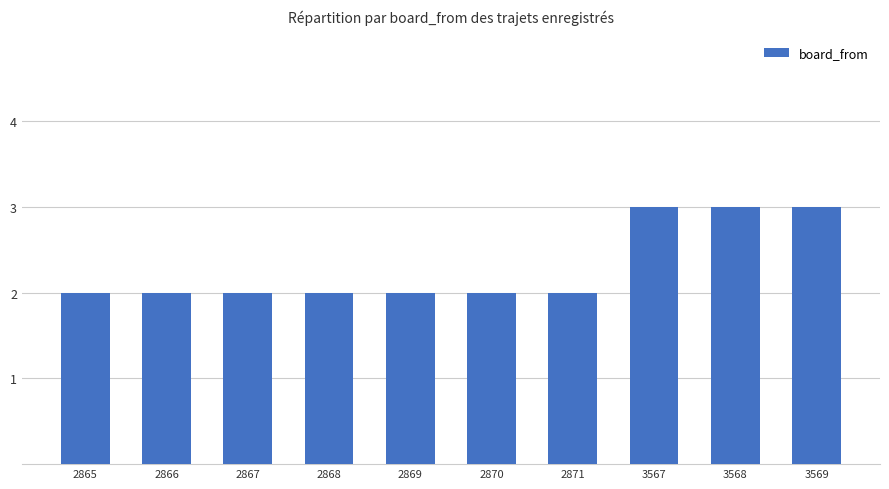

How many series are shown in this chart?

1